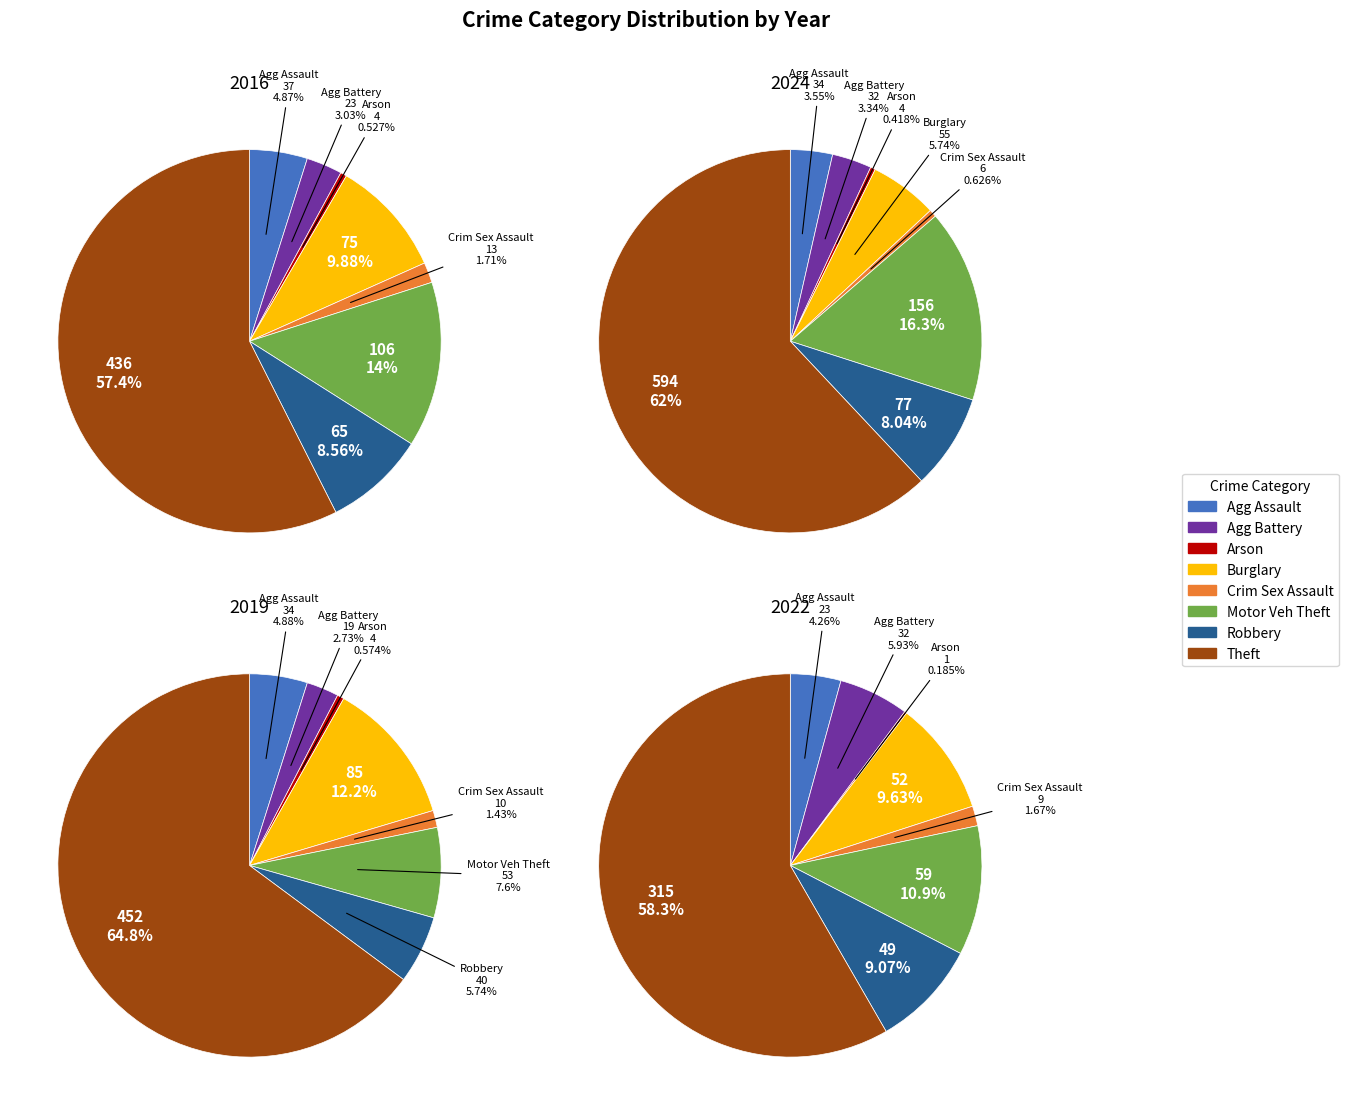

Which has a higher value, values_2022 or 4?

values_2022